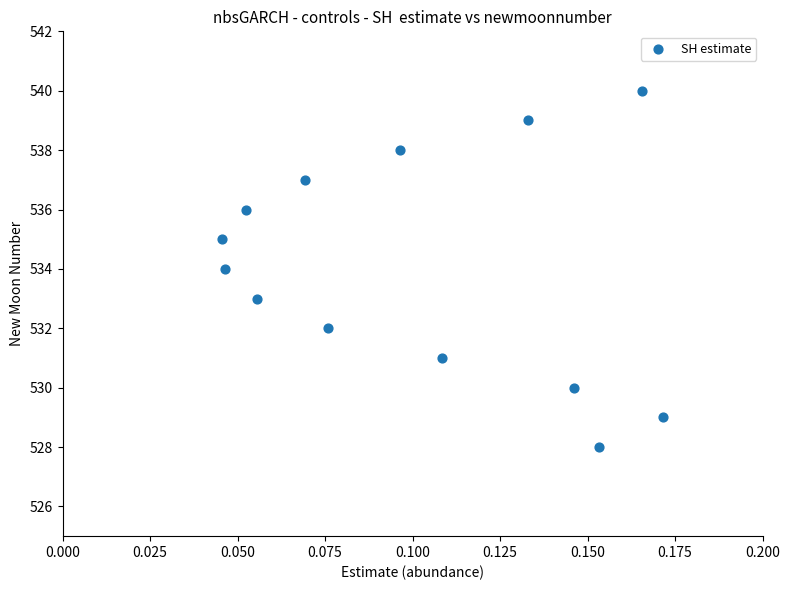

What is the range of Y values (max minus min)?

12